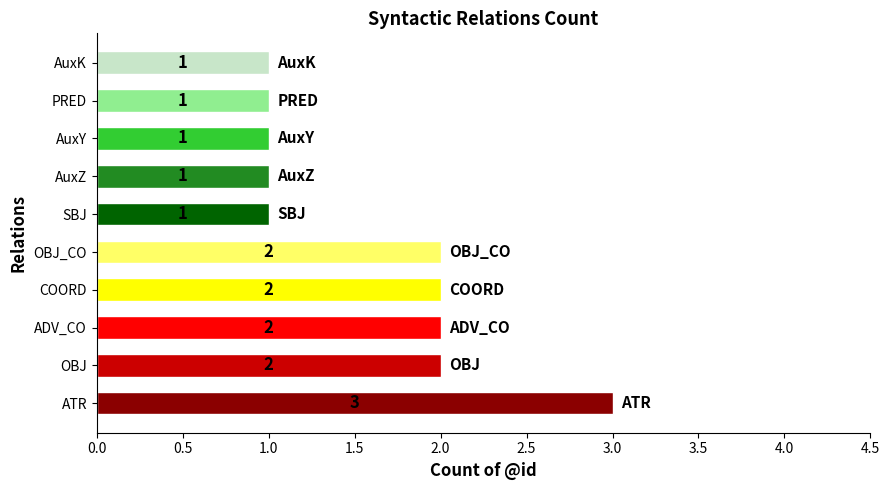

Does the chart contain any negative values?

No